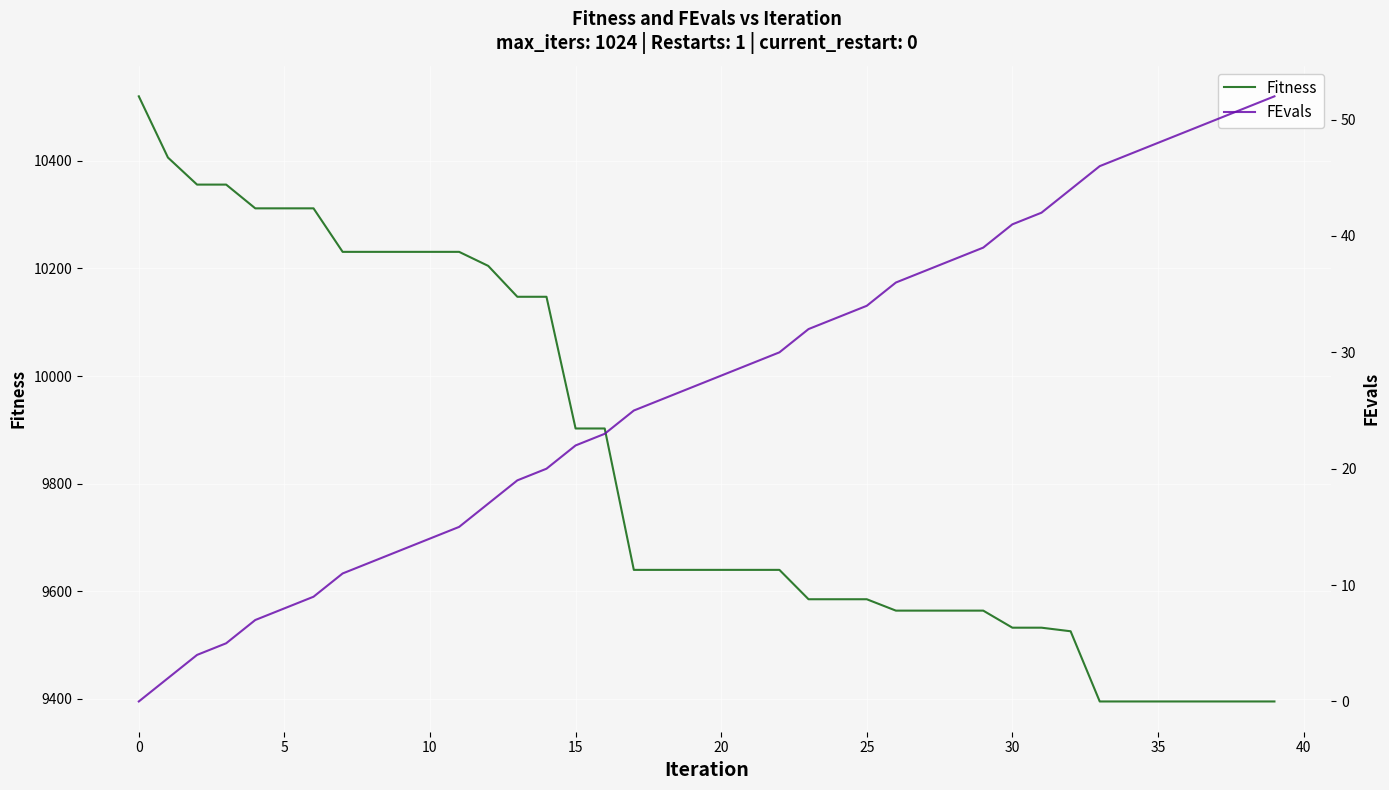

Is it true that Fitness equals 16643.7 at 11?

False